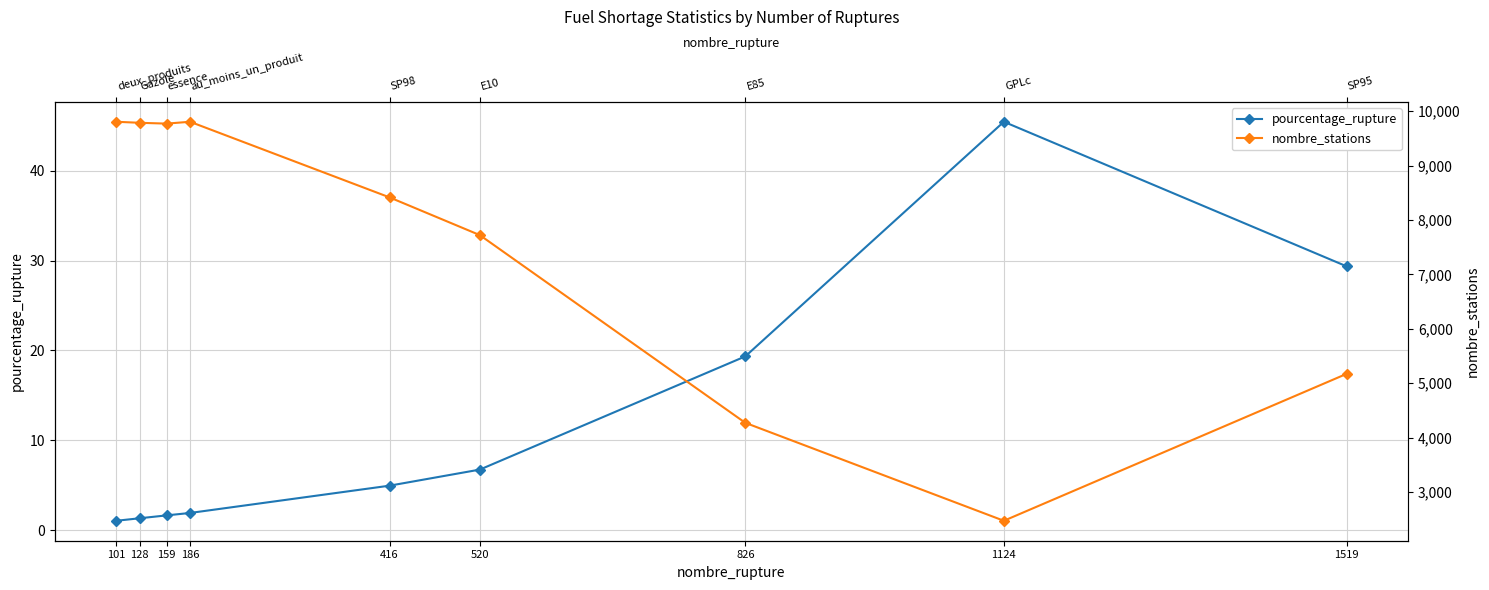

Is the value of nombre_stations at 128 greater than the value of pourcentage_rupture at 416?

Yes